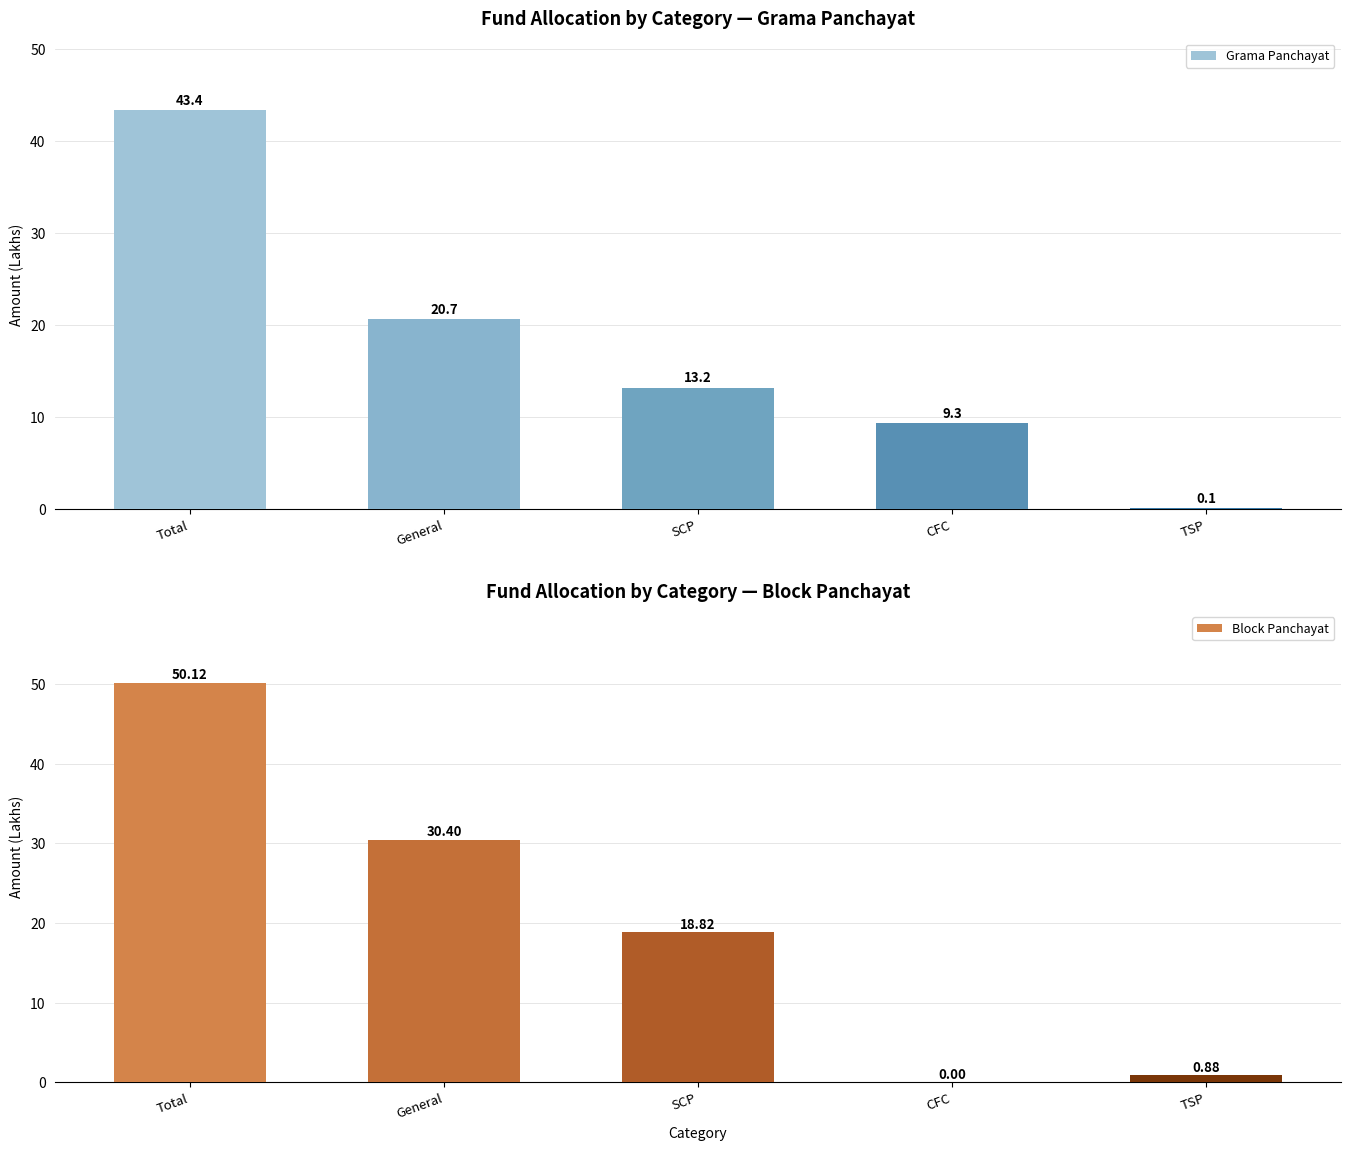

Reading left to right, transcribe all the data shown in this chart.

Grama Panchayat: Total=43.4	General=20.7	SCP=13.2	CFC=9.3	TSP=0.1
Block Panchayat: Total=50.1	General=30.4	SCP=18.8	CFC=0.0	TSP=0.9